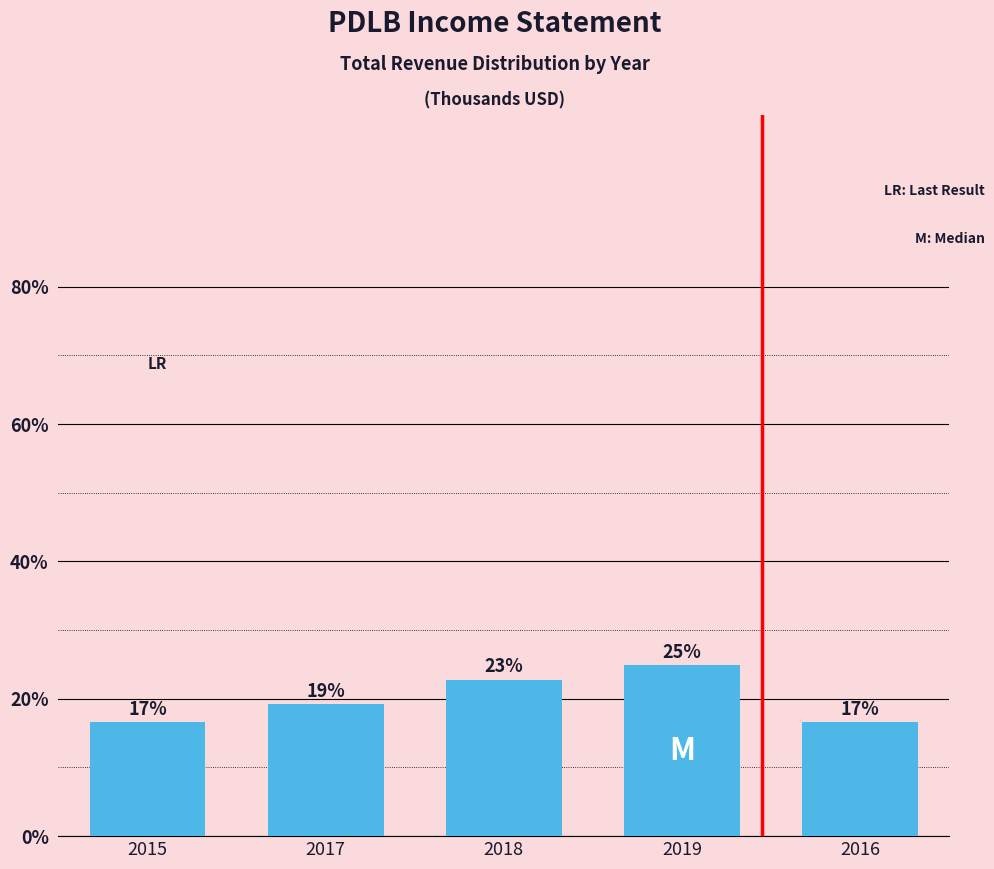

Reading right to left, what are all the values shown in this chart?

2016=16.6	2019=24.9	2018=22.8	2017=19.2	2015=16.6